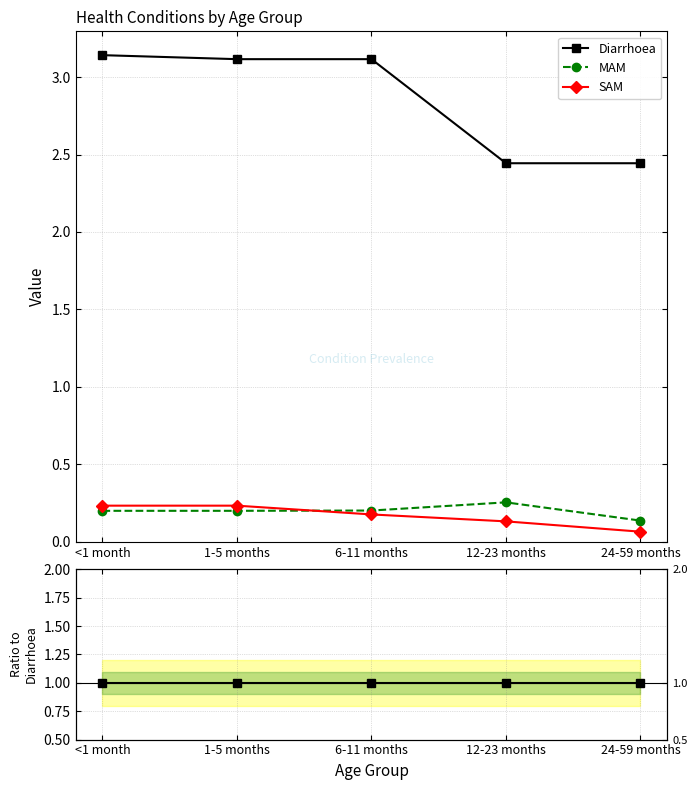

What value does the Diarrhoea series have at 6-11 months?

1.0